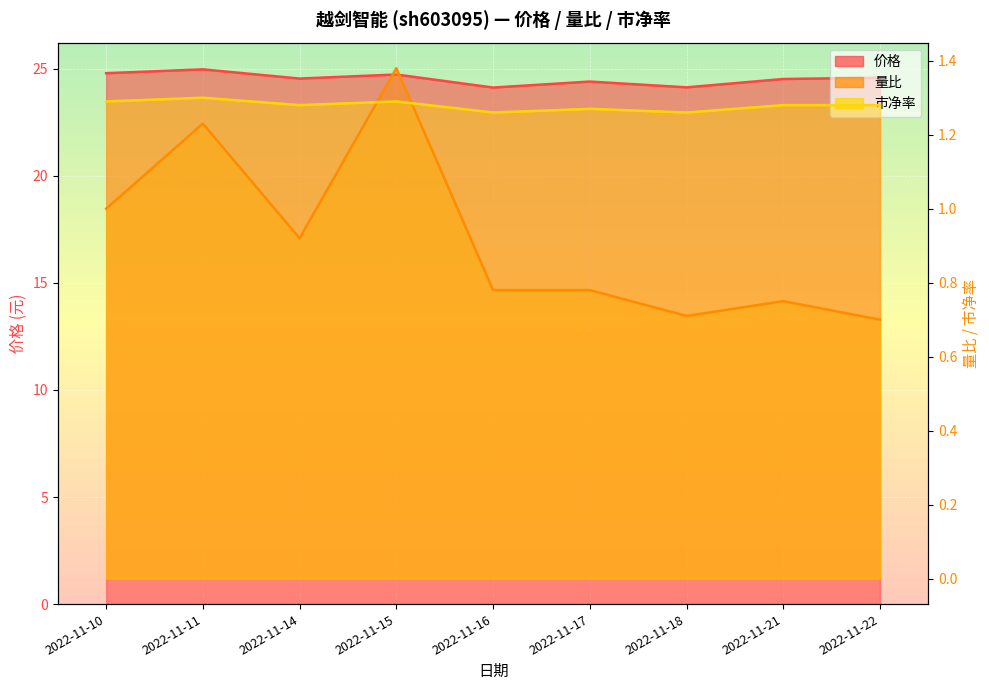

Which series has the widest spread of values?

价格